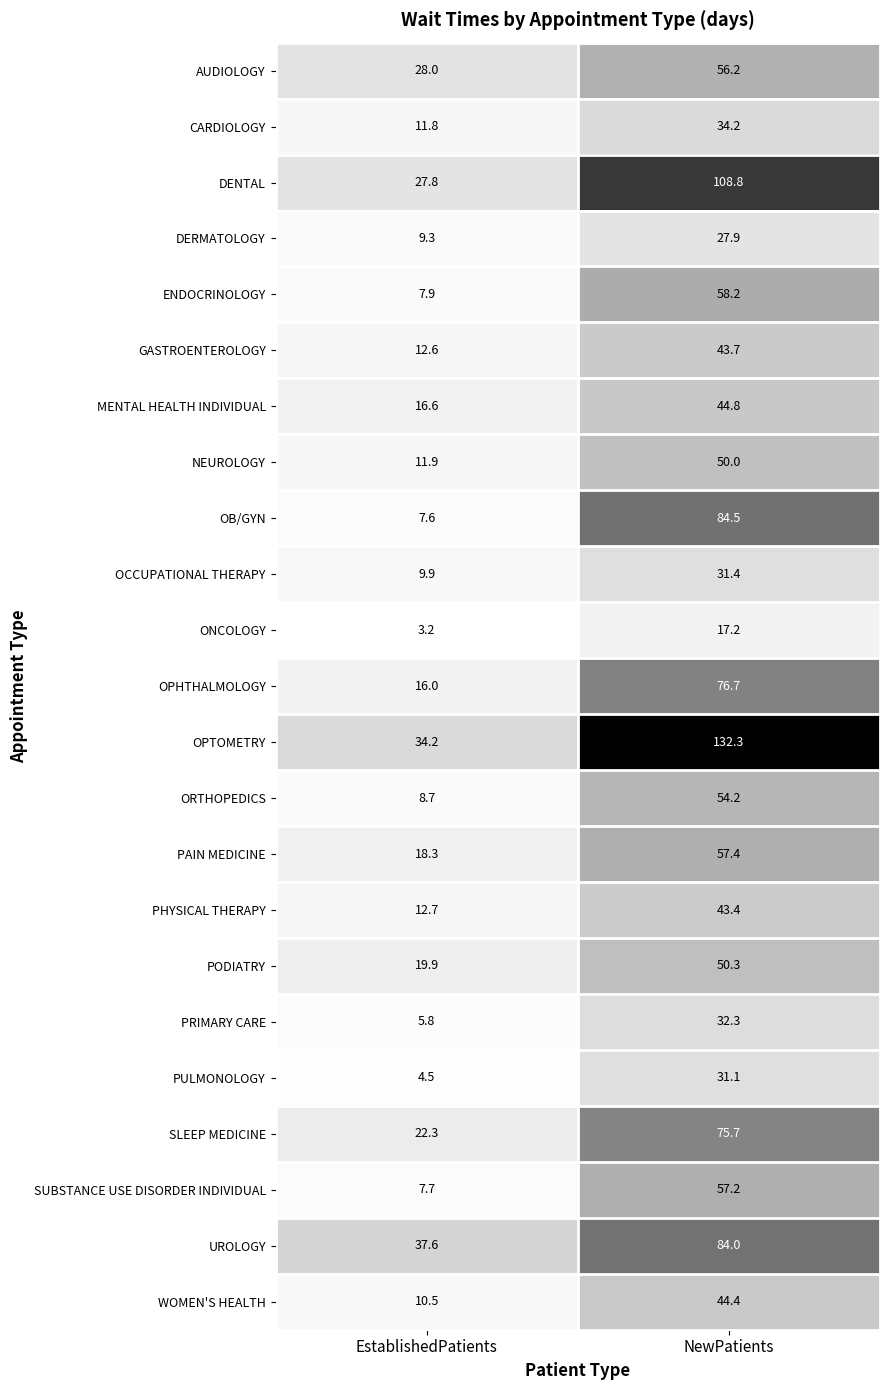

Where does the PAIN MEDICINE series first go above 57?

NewPatients